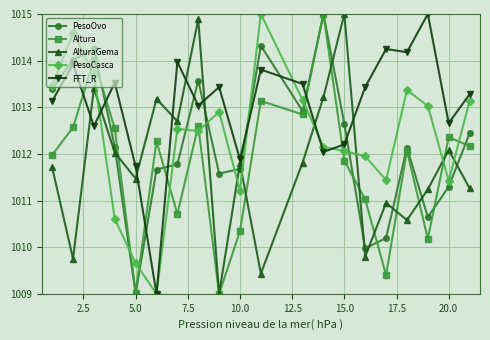

Which series has the largest total across all categories?

FFT_R